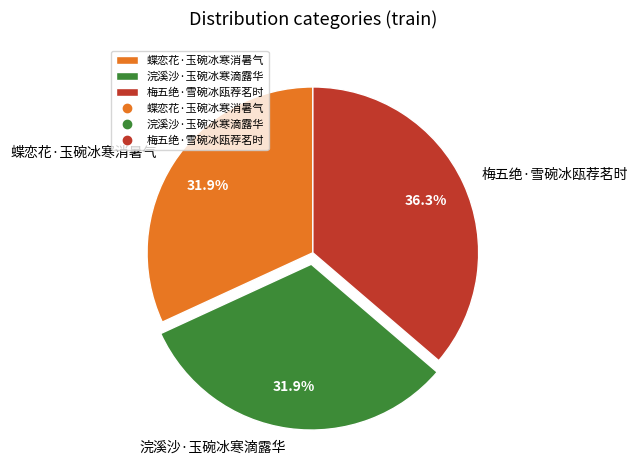

The 梅五绝·雪碗冰瓯荐茗时 slice represents 30% of the pie. True or false?

False